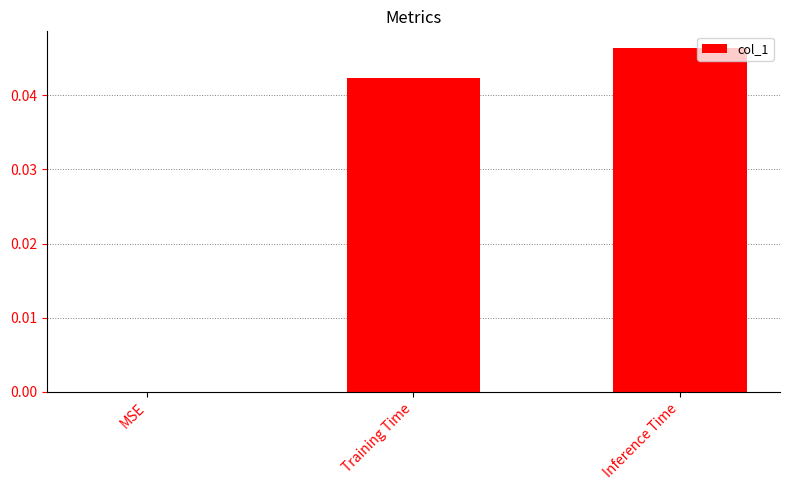

Is it true that the value at Training Time is 0.0?

True